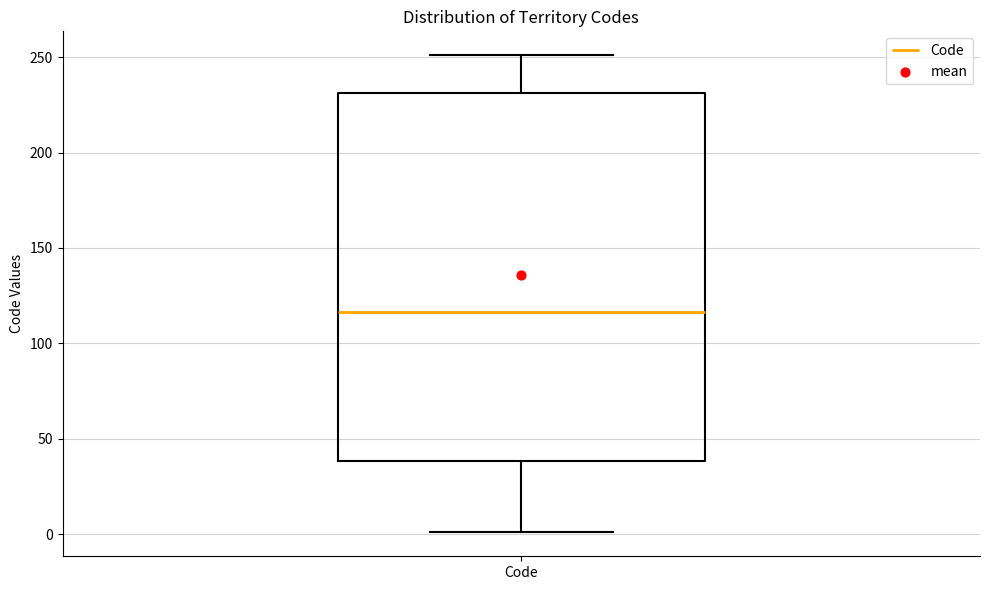

Transcribe this box plot: give where the median line is, the range the box spans, and where the two whiskers end, as read against the y-axis. The values are not printed on the chart, so give them approximately, as read against the axis.

median 115, box 40 to 230, whiskers 0 to 250